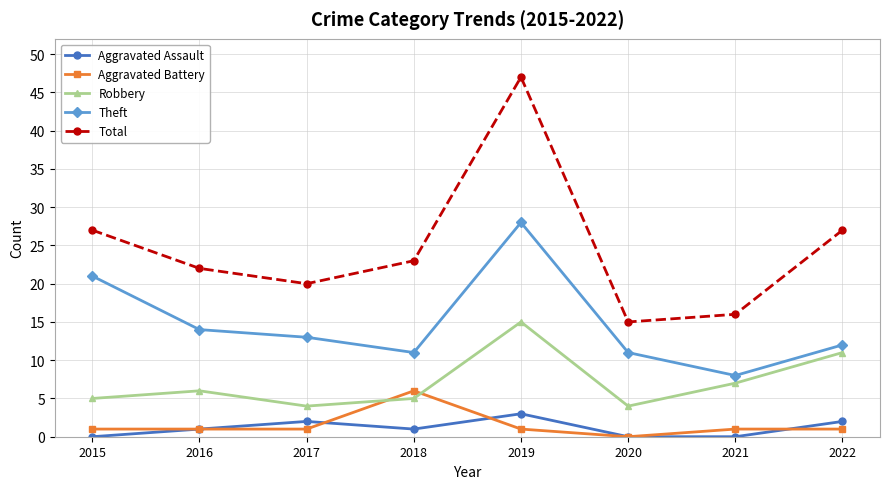

Which series changed the most between 2020 and 2022?

Total